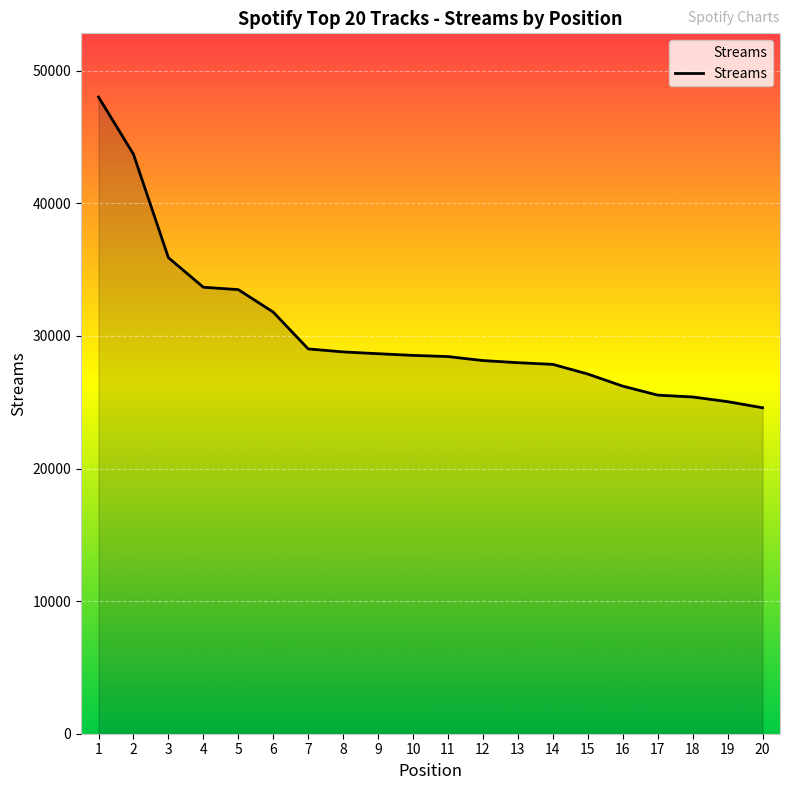

What is the maximum value shown in the chart?

48025